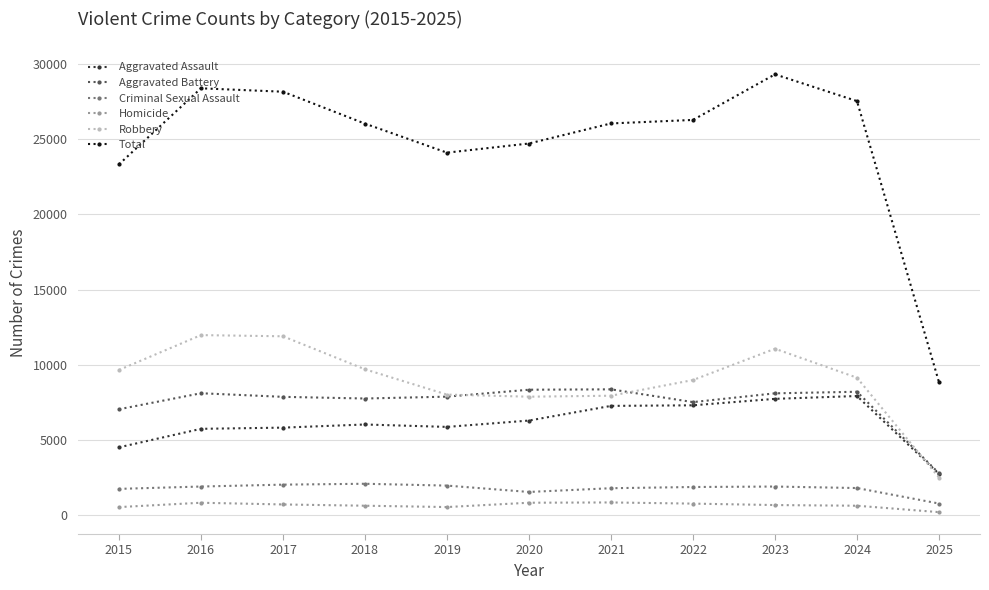

True or false: Total has more than 1 interior local peaks.

True